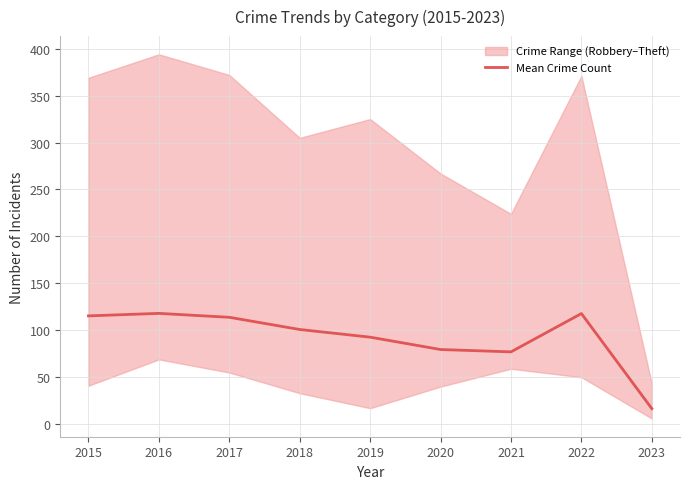

Where is the first local minimum?

2021